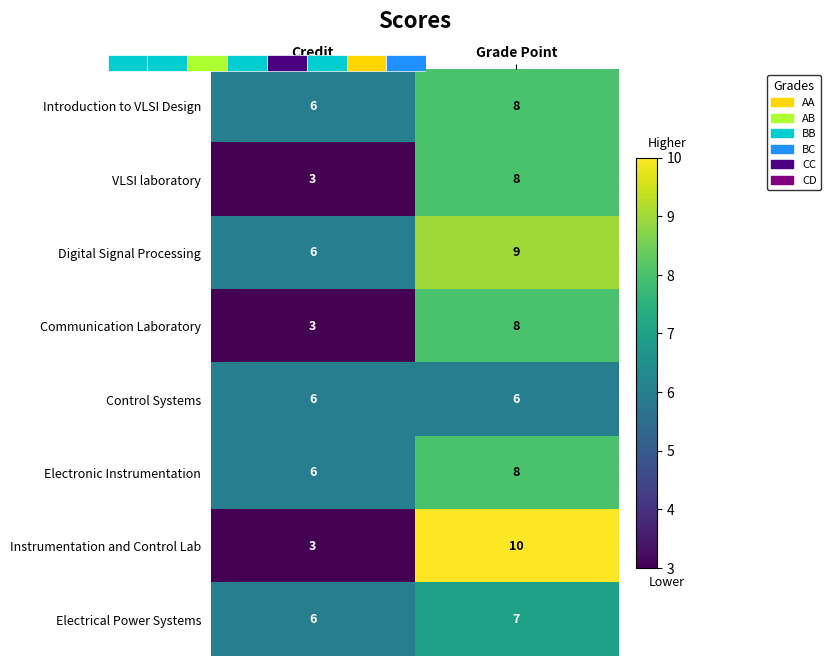

What is the sum of all Communication Laboratory values?

11